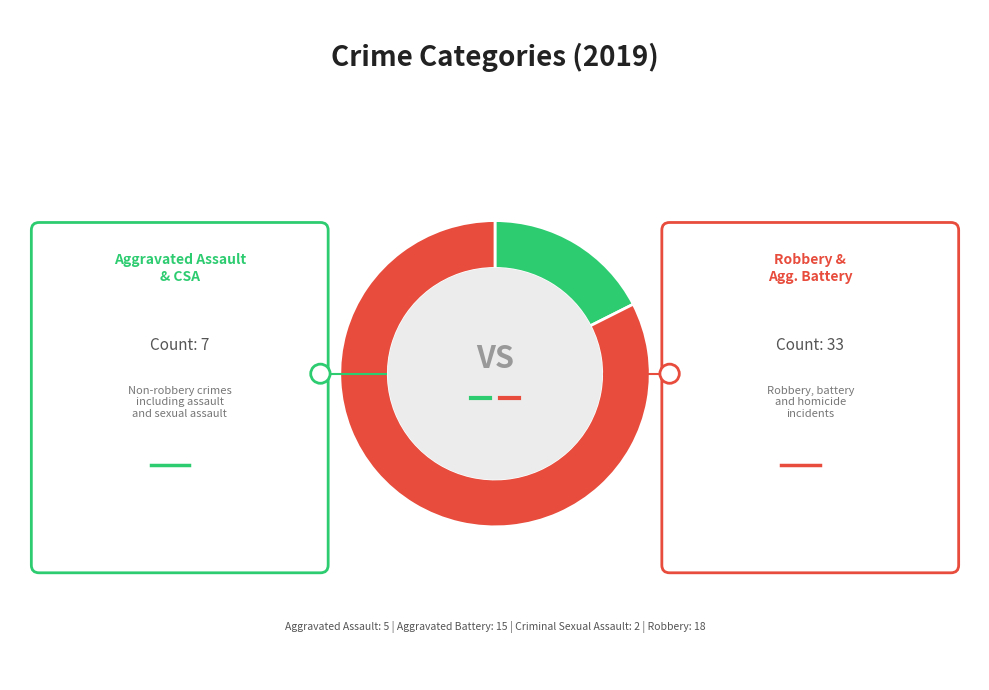

Is there any slice that represents more than half of the pie?

Yes